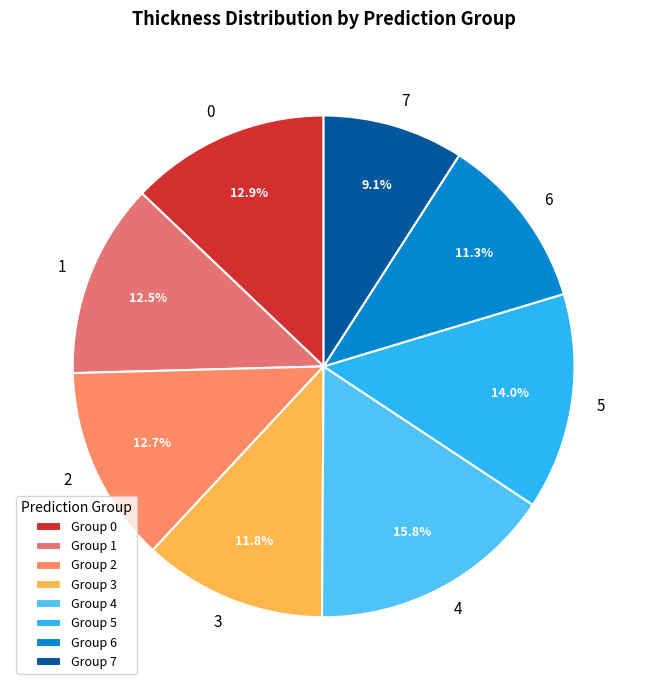

Combined, what portion of the pie is 4 and 0?

28.7%